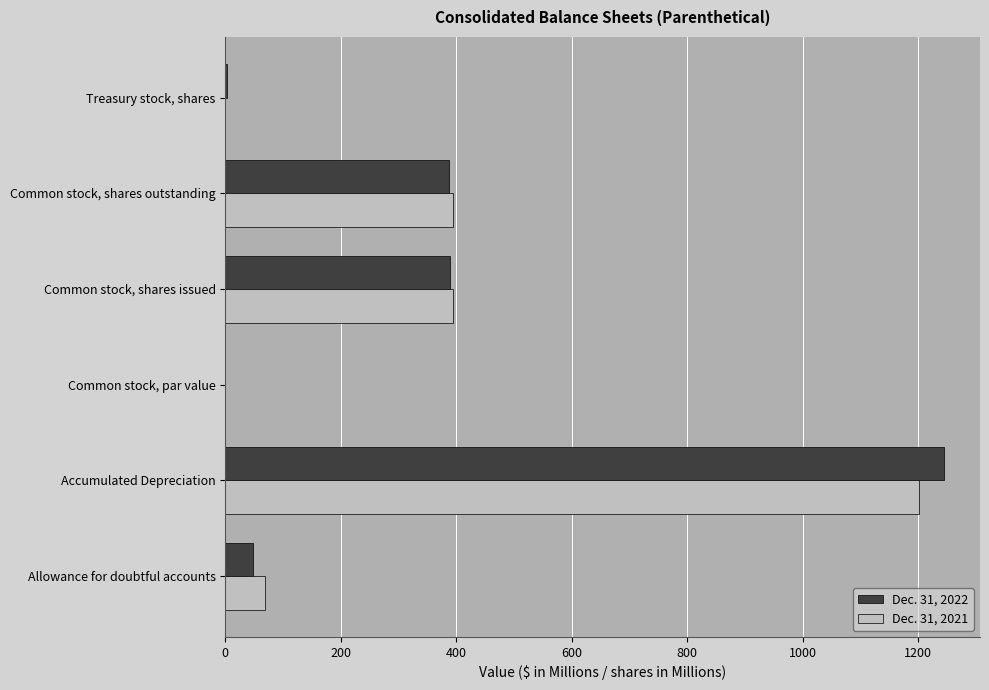

How many values in the Dec. 31, 2021 series exceed 394?

3